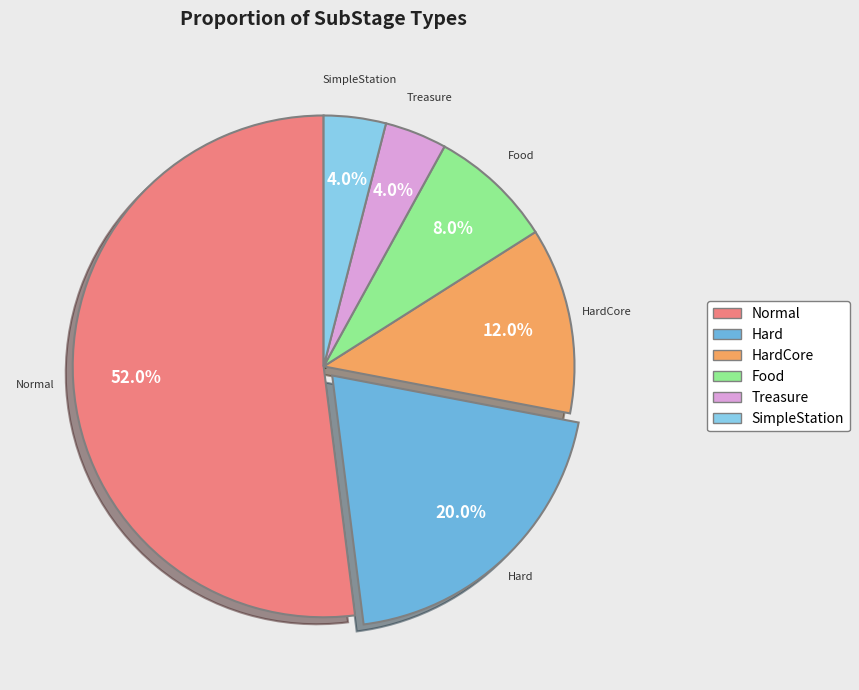

Rank the categories by value from lowest to highest.

Treasure, SimpleStation, Food, HardCore, Hard, Normal